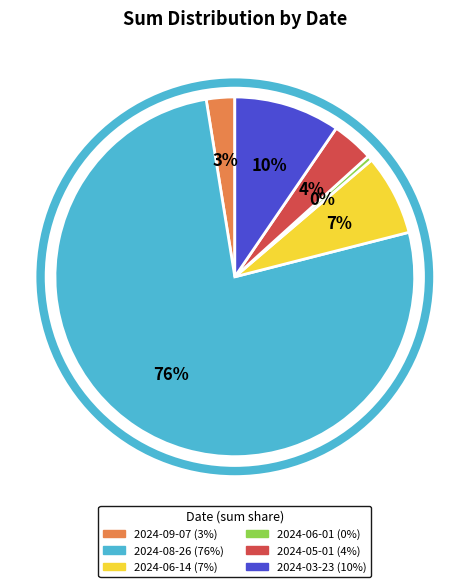

How many slices are in this pie chart?

6